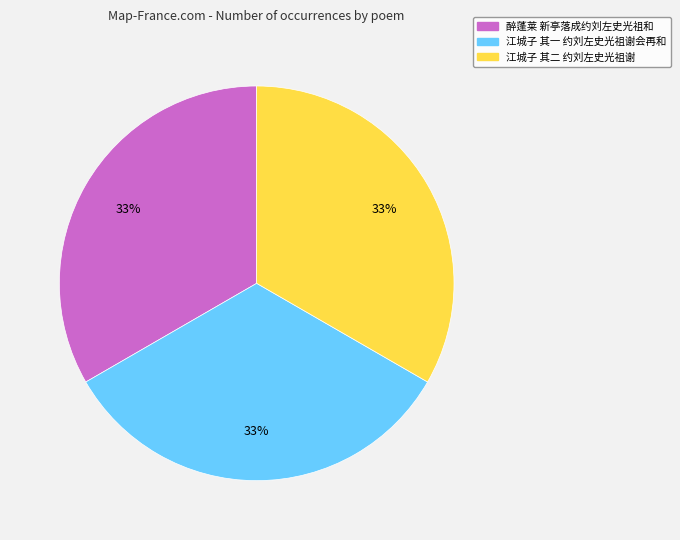

Does 江城子 其一 约刘左史光祖谢会再和 account for over 50% of the chart?

No